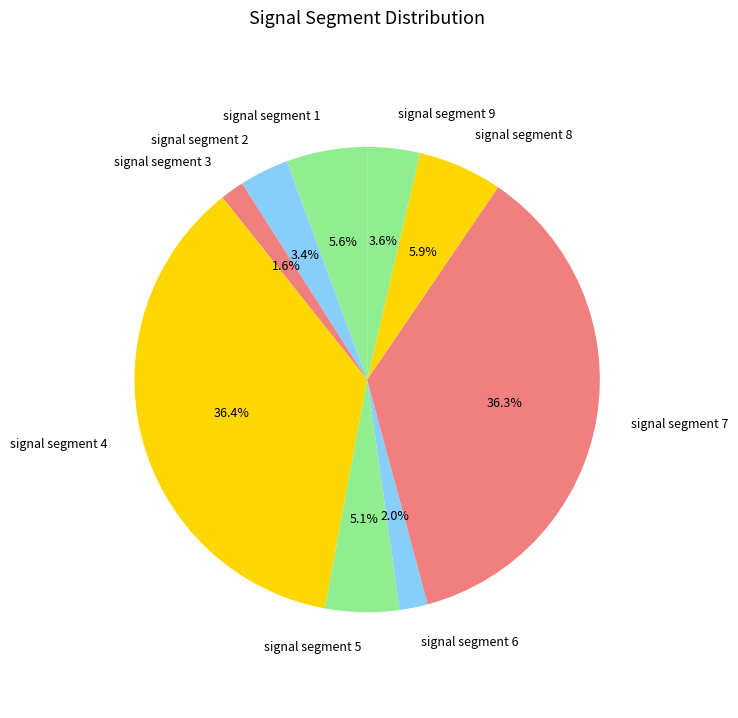

Count the number of slices in the pie.

9